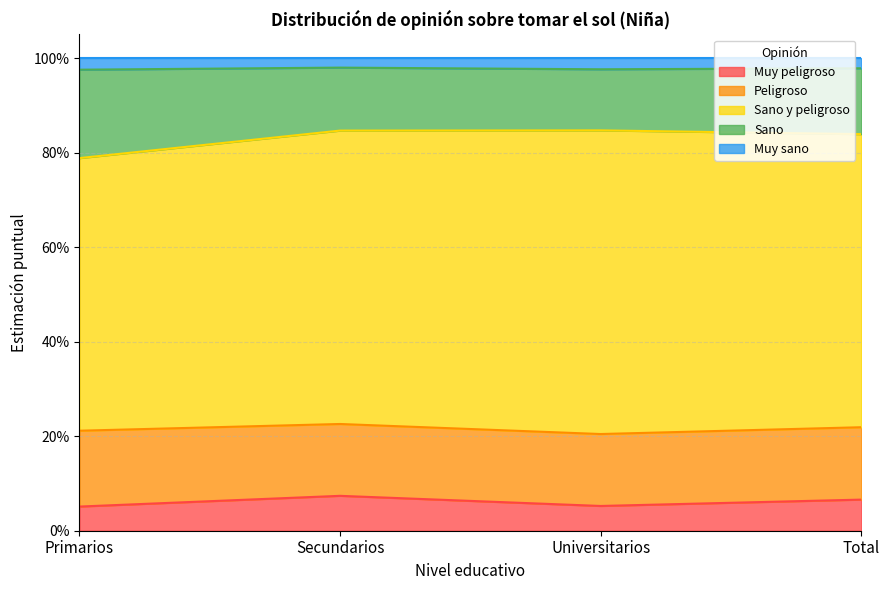

Does the chart have visible grid lines?

Yes